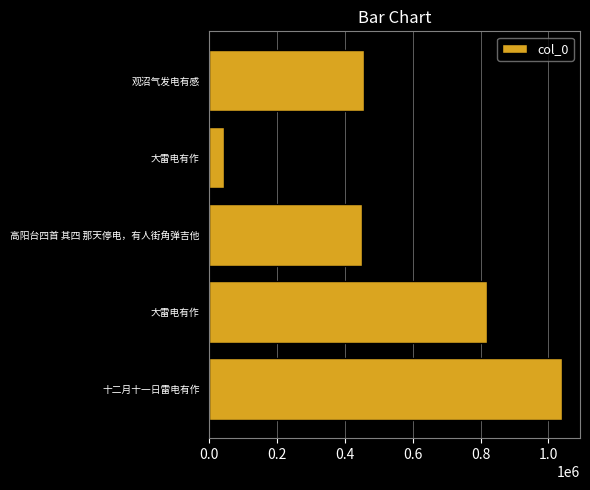

What is the maximum value shown in the chart?

1041005